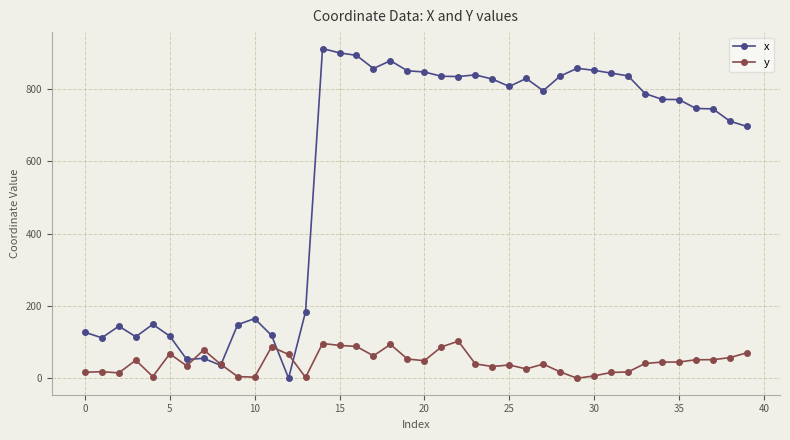

What are all the series names shown in the legend?

x, y